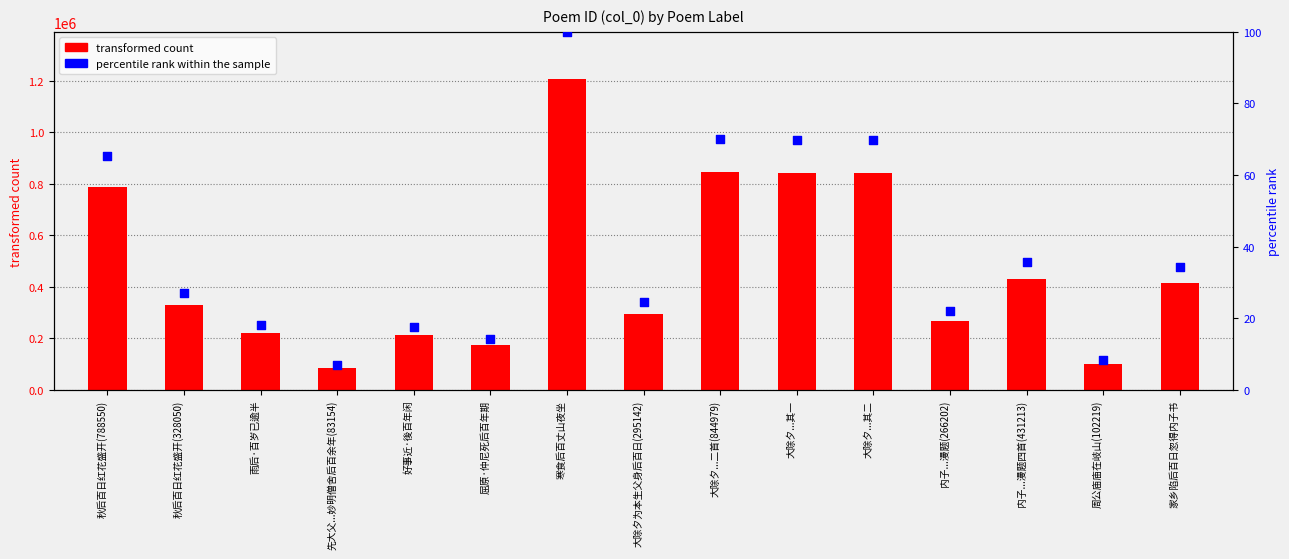

Which series reaches the minimum Y coordinate?

percentile rank within the sample